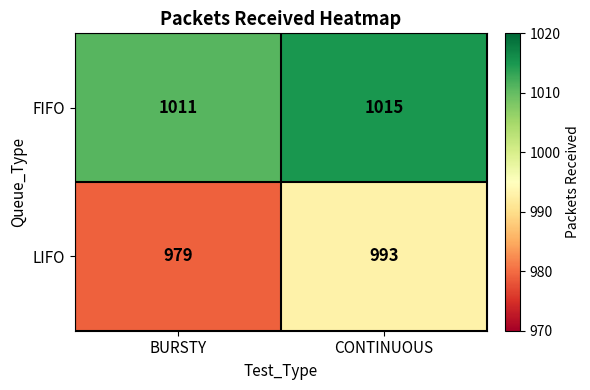

What is the approximate value of LIFO at BURSTY, to the nearest 10?

980